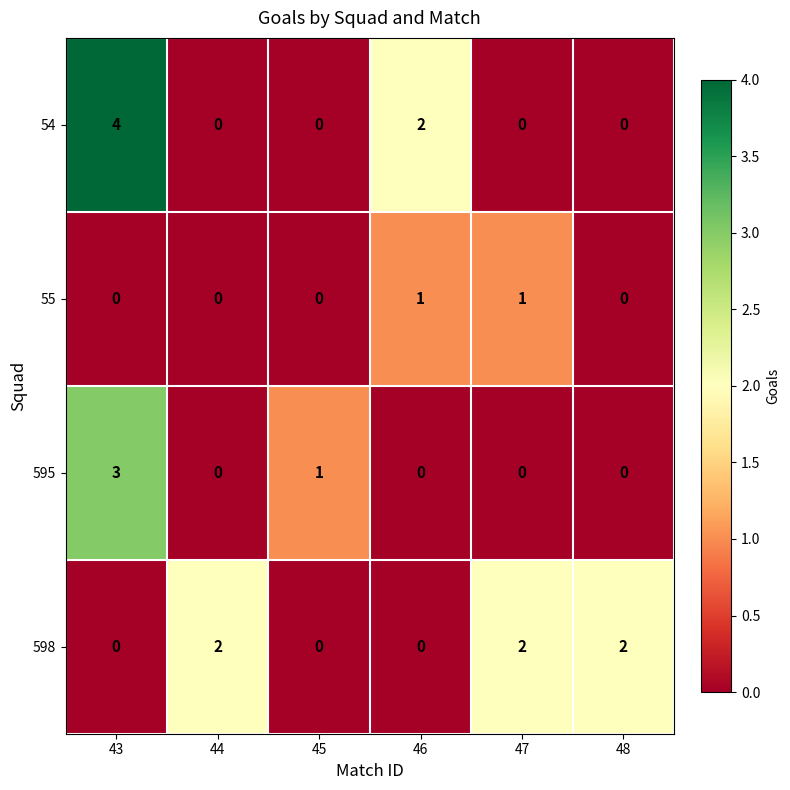

What is the difference between the maximum and second lowest values in the 595 series?

3